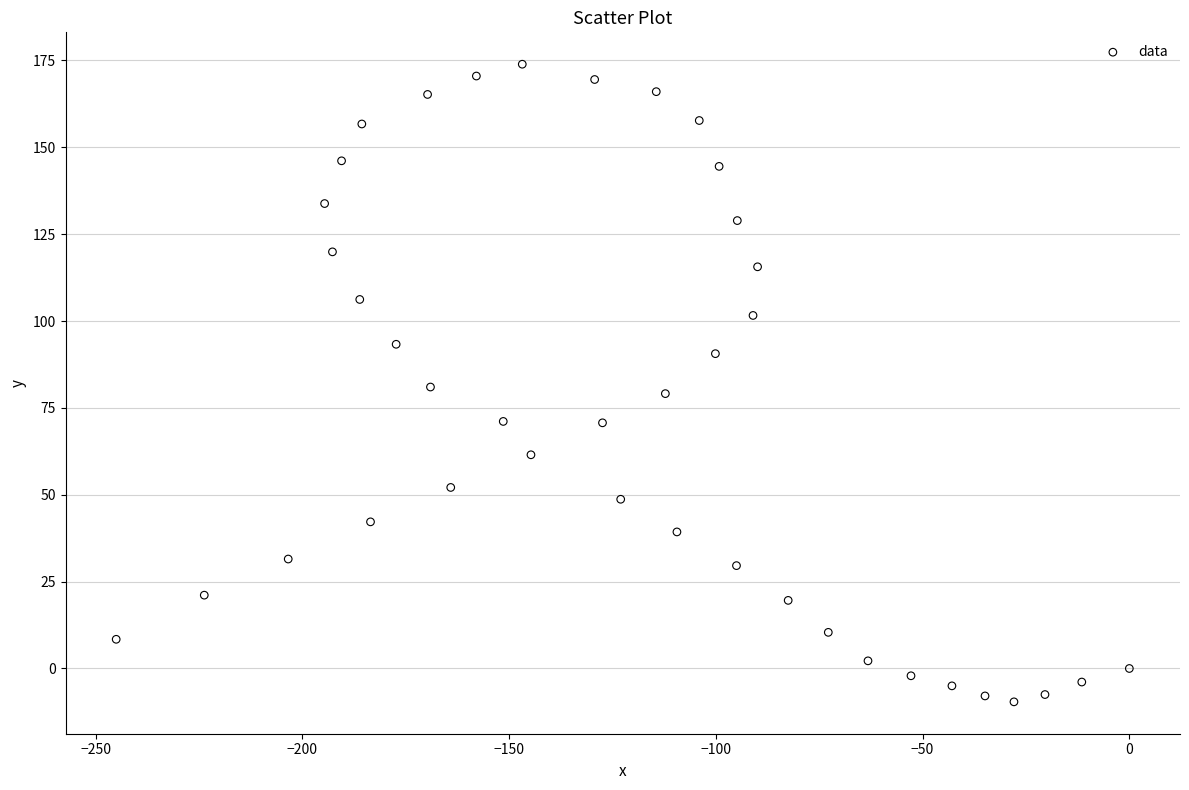

What is the range of X values (max minus min)?

245.0